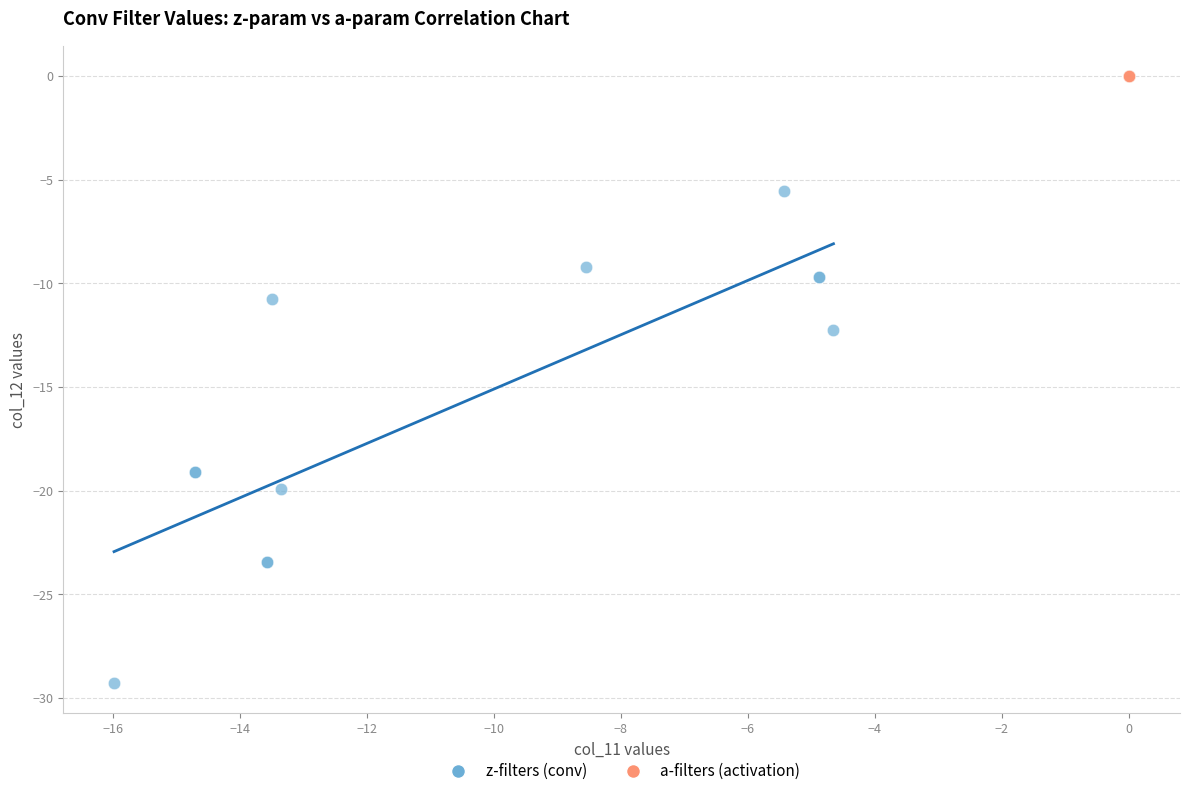

Which series reaches the maximum Y coordinate?

a-filters (activation)